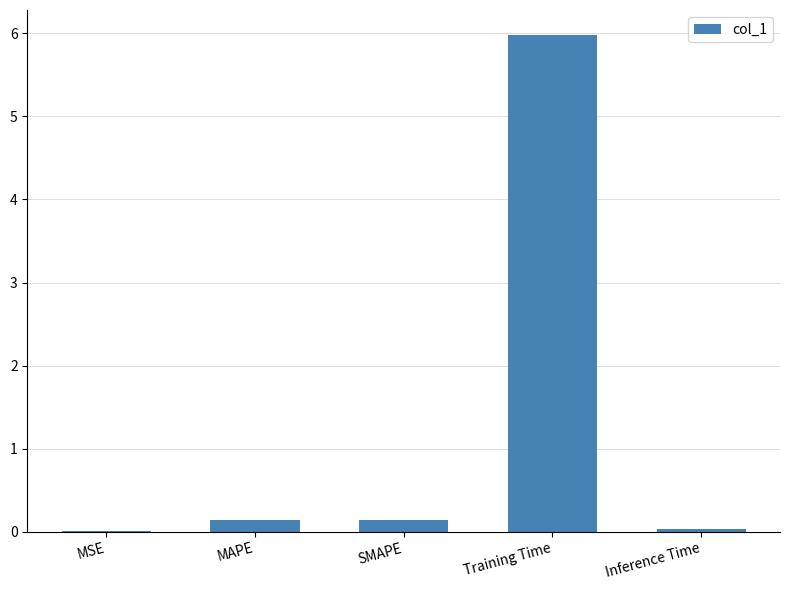

Is it true that the value at MSE is 0.0?

True